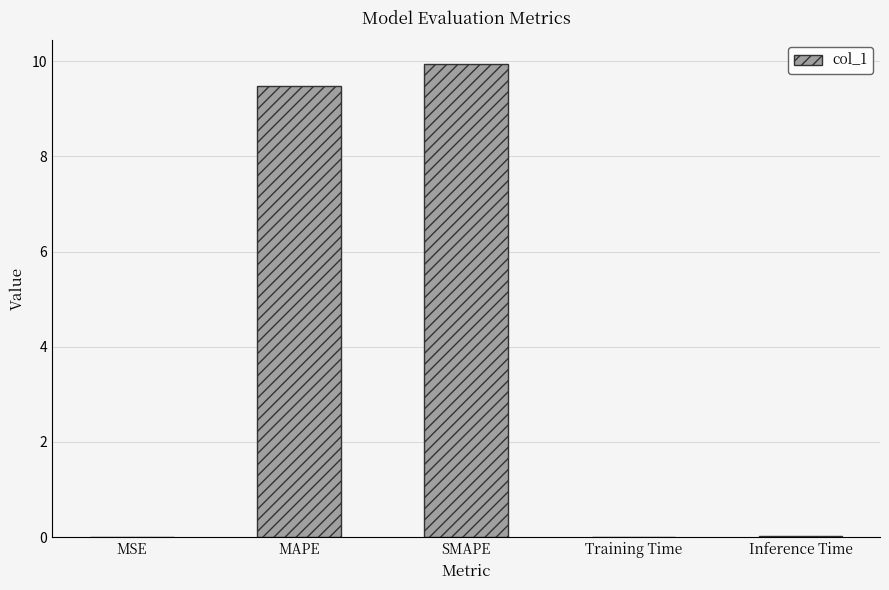

At which category does the chart reach its peak across all series?

SMAPE